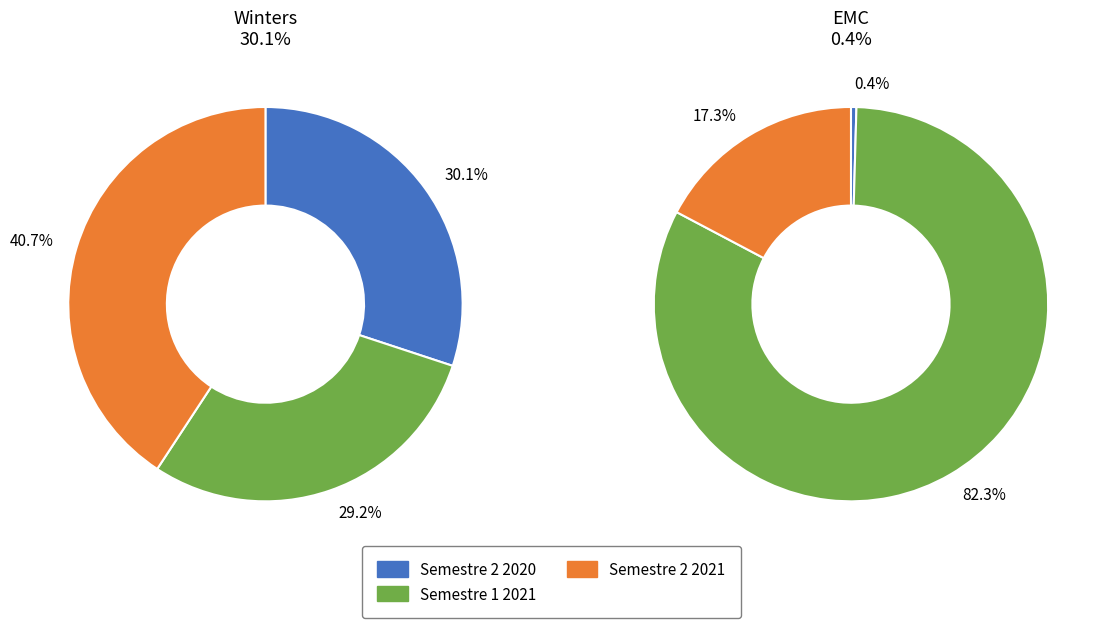

To the nearest percent, what portion does Semestre 1 2021 represent?

82%